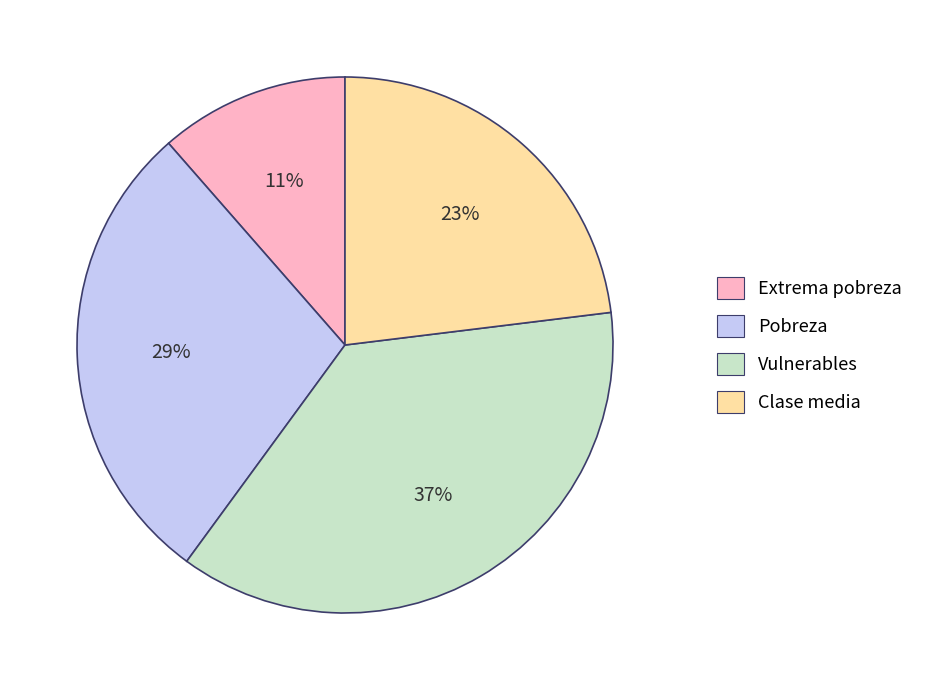

How many slices are in this pie chart?

4